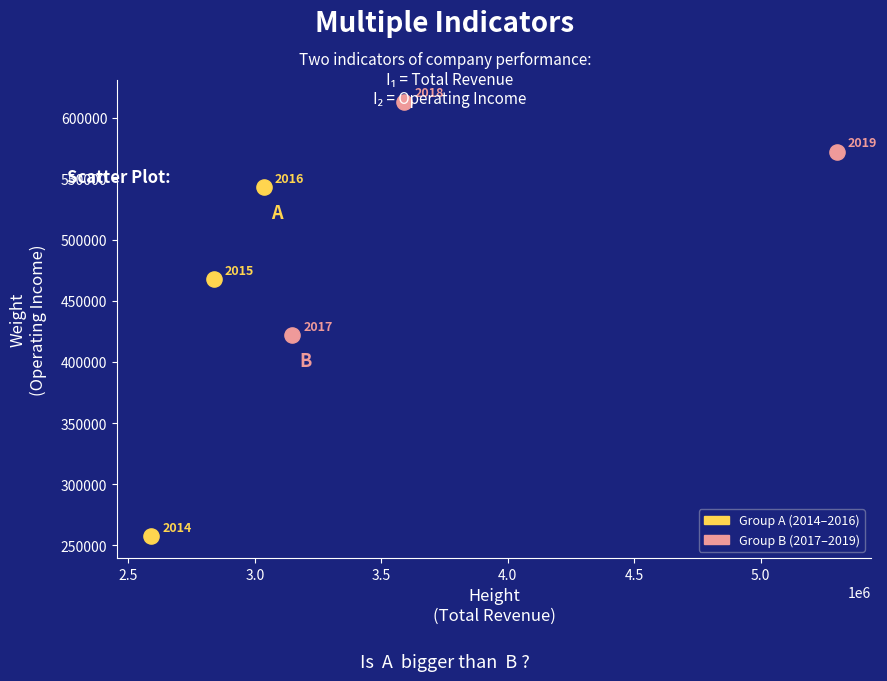

Which series has the widest spread of Y values?

Group A (2014–2016)